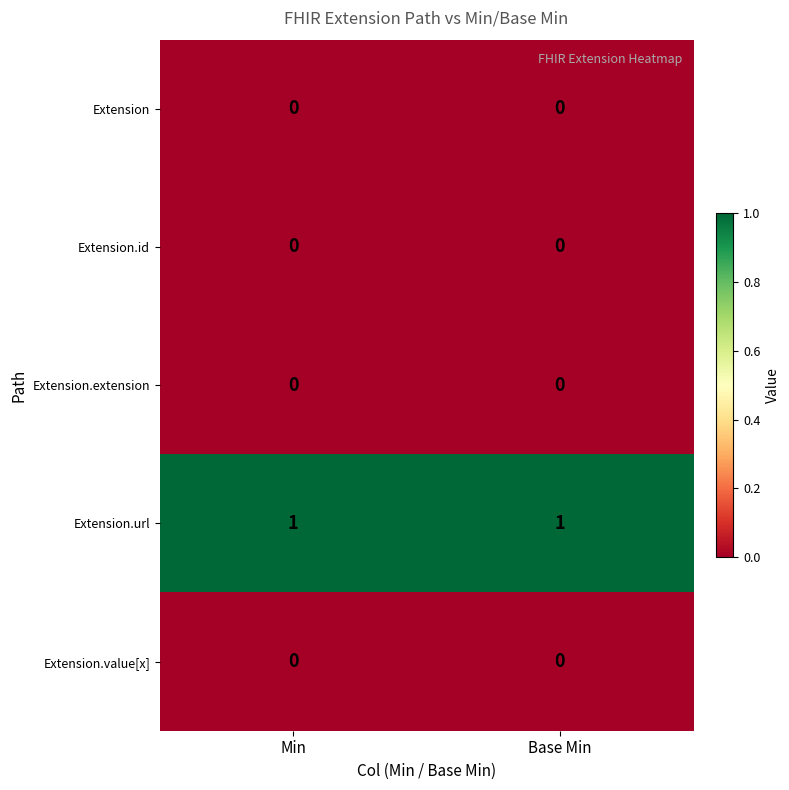

Is it true that Extension.id equals 0 at Min?

True